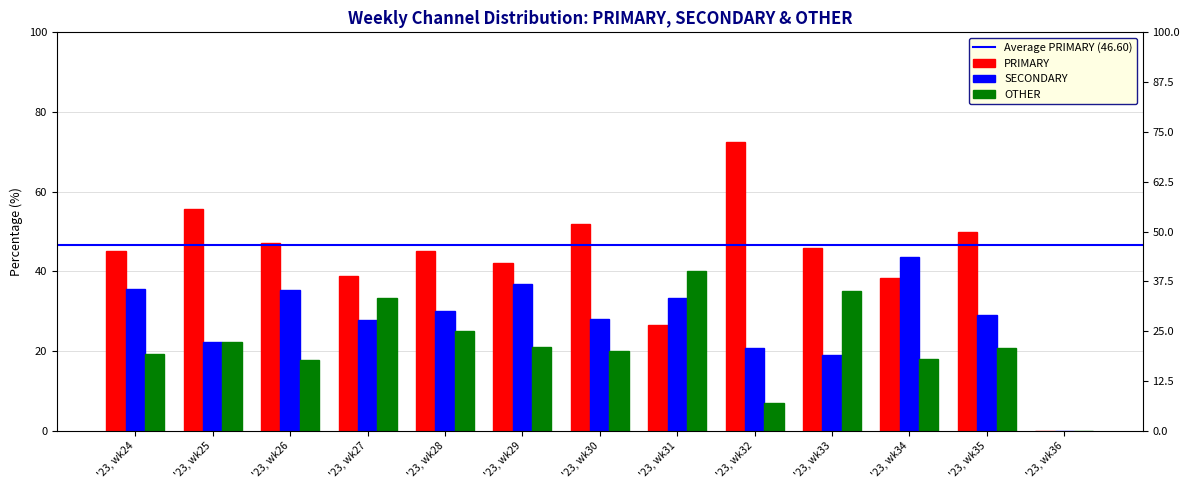

What are all the series names shown in the legend?

PRIMARY, SECONDARY, OTHER